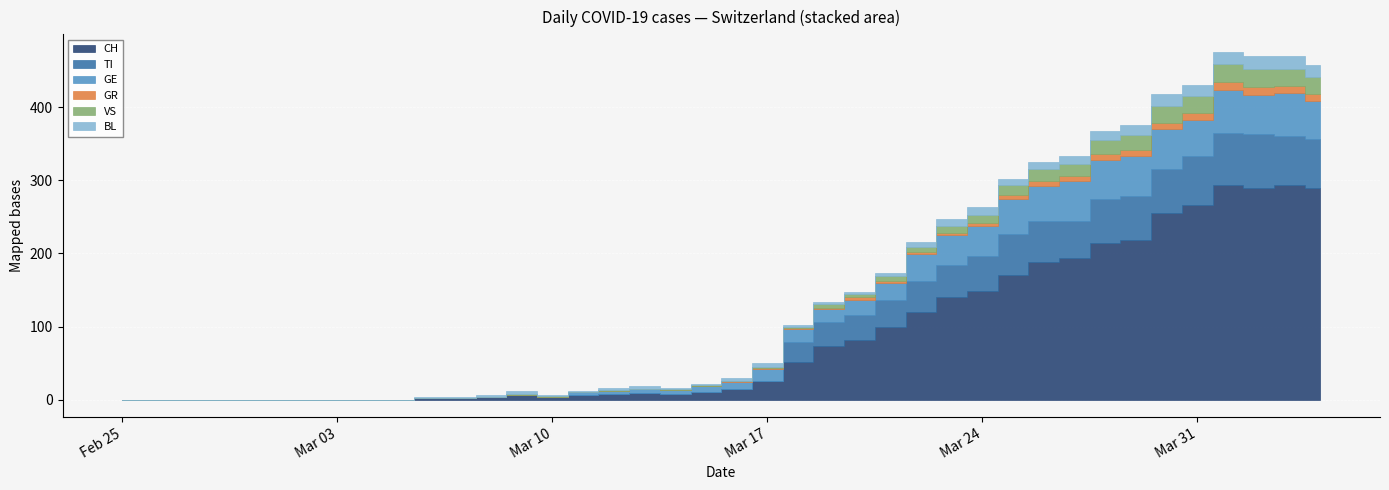

Reading left to right, list all the values displayed in this chart.

CH: 2020-02-25=0	2020-02-26=0	2020-02-27=0	2020-02-28=0	2020-02-29=0	2020-03-01=0	2020-03-02=0	2020-03-03=0	2020-03-04=0	2020-03-05=0	2020-03-06=2	2020-03-07=2	2020-03-08=3	2020-03-09=6	2020-03-10=3	2020-03-11=6	2020-03-12=8	2020-03-13=9	2020-03-14=8	2020-03-15=11	2020-03-16=15	2020-03-17=25	2020-03-18=51	2020-03-19=74	2020-03-20=82	2020-03-21=99	2020-03-22=120	2020-03-23=141	2020-03-24=149	2020-03-25=171	2020-03-26=188	2020-03-27=194	2020-03-28=214	2020-03-29=219	2020-03-30=255	2020-03-31=266	2020-04-01=293	2020-04-02=290	2020-04-03=294	2020-04-04=290
TI: 2020-02-25=0	2020-02-26=0	2020-02-27=0	2020-02-28=0	2020-02-29=0	2020-03-01=0	2020-03-02=0	2020-03-03=0	2020-03-04=0	2020-03-05=0	2020-03-06=0	2020-03-07=0	2020-03-08=0	2020-03-09=0	2020-03-10=0	2020-03-11=0	2020-03-12=0	2020-03-13=0	2020-03-14=0	2020-03-15=0	2020-03-16=0	2020-03-17=0	2020-03-18=28	2020-03-19=32	2020-03-20=34	2020-03-21=37	2020-03-22=43	2020-03-23=43	2020-03-24=48	2020-03-25=55	2020-03-26=56	2020-03-27=51	2020-03-28=60	2020-03-29=59	2020-03-30=61	2020-03-31=67	2020-04-01=72	2020-04-02=73	2020-04-03=67	2020-04-04=67
GR: 2020-02-25=0	2020-02-26=0	2020-02-27=0	2020-02-28=0	2020-02-29=0	2020-03-01=0	2020-03-02=0	2020-03-03=0	2020-03-04=0	2020-03-05=0	2020-03-06=0	2020-03-07=0	2020-03-08=0	2020-03-09=0	2020-03-10=0	2020-03-11=0	2020-03-12=0	2020-03-13=0	2020-03-14=0	2020-03-15=0	2020-03-16=1	2020-03-17=1	2020-03-18=2	2020-03-19=2	2020-03-20=3	2020-03-21=3	2020-03-22=3	2020-03-23=3	2020-03-24=3	2020-03-25=6	2020-03-26=7	2020-03-27=7	2020-03-28=8	2020-03-29=8	2020-03-30=9	2020-03-31=10	2020-04-01=11	2020-04-02=11	2020-04-03=10	2020-04-04=10
VS: 2020-02-25=0	2020-02-26=0	2020-02-27=0	2020-02-28=0	2020-02-29=0	2020-03-01=0	2020-03-02=0	2020-03-03=0	2020-03-04=0	2020-03-05=0	2020-03-06=0	2020-03-07=0	2020-03-08=1	2020-03-09=1	2020-03-10=1	2020-03-11=1	2020-03-12=1	2020-03-13=1	2020-03-14=1	2020-03-15=1	2020-03-16=1	2020-03-17=2	2020-03-18=2	2020-03-19=5	2020-03-20=5	2020-03-21=6	2020-03-22=7	2020-03-23=9	2020-03-24=12	2020-03-25=14	2020-03-26=17	2020-03-27=16	2020-03-28=19	2020-03-29=21	2020-03-30=23	2020-03-31=23	2020-04-01=25	2020-04-02=24	2020-04-03=23	2020-04-04=23
BL: 2020-02-25=0	2020-02-26=0	2020-02-27=0	2020-02-28=0	2020-02-29=0	2020-03-01=0	2020-03-02=0	2020-03-03=0	2020-03-04=0	2020-03-05=0	2020-03-06=2	2020-03-07=2	2020-03-08=2	2020-03-09=4	2020-03-10=1	2020-03-11=1	2020-03-12=3	2020-03-13=3	2020-03-14=2	2020-03-15=2	2020-03-16=4	2020-03-17=5	2020-03-18=2	2020-03-19=2	2020-03-20=2	2020-03-21=4	2020-03-22=7	2020-03-23=10	2020-03-24=11	2020-03-25=8	2020-03-26=9	2020-03-27=11	2020-03-28=13	2020-03-29=14	2020-03-30=16	2020-03-31=16	2020-04-01=17	2020-04-02=18	2020-04-03=18	2020-04-04=17
GE: 2020-02-25=0	2020-02-26=0	2020-02-27=0	2020-02-28=0	2020-02-29=0	2020-03-01=0	2020-03-02=0	2020-03-03=0	2020-03-04=0	2020-03-05=0	2020-03-06=0	2020-03-07=0	2020-03-08=0	2020-03-09=1	2020-03-10=1	2020-03-11=4	2020-03-12=4	2020-03-13=5	2020-03-14=5	2020-03-15=8	2020-03-16=9	2020-03-17=17	2020-03-18=17	2020-03-19=18	2020-03-20=21	2020-03-21=24	2020-03-22=36	2020-03-23=41	2020-03-24=41	2020-03-25=48	2020-03-26=48	2020-03-27=54	2020-03-28=54	2020-03-29=55	2020-03-30=54	2020-03-31=49	2020-04-01=58	2020-04-02=54	2020-04-03=58	2020-04-04=51